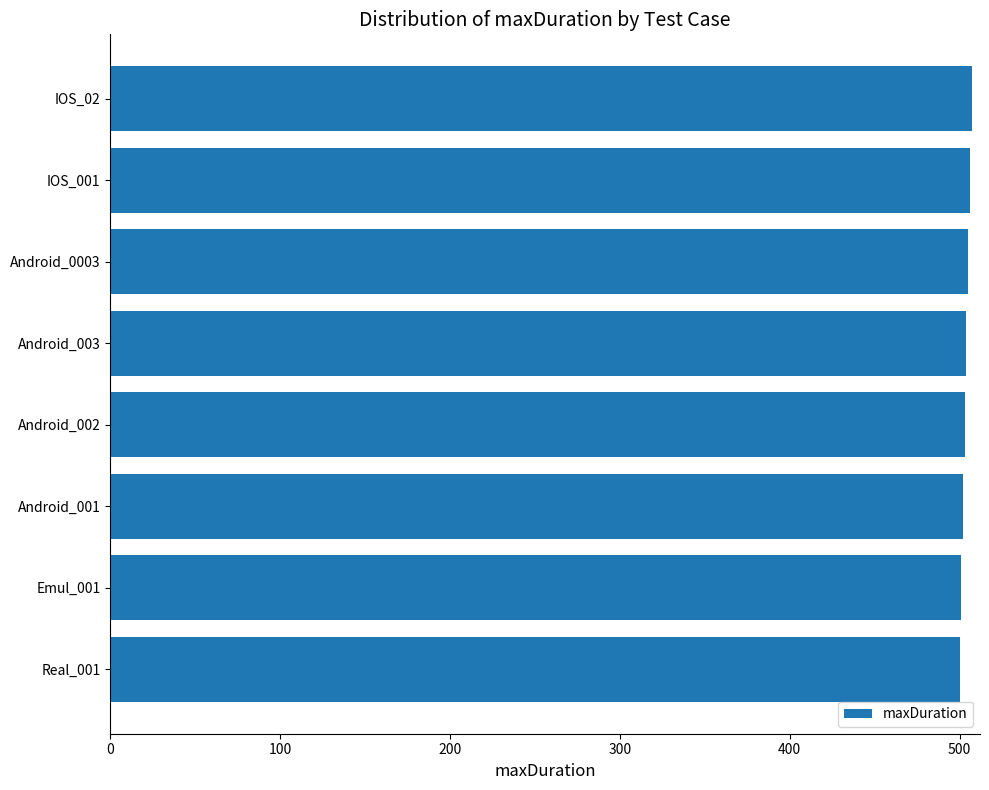

The value at IOS_02 is 211. True or false?

False